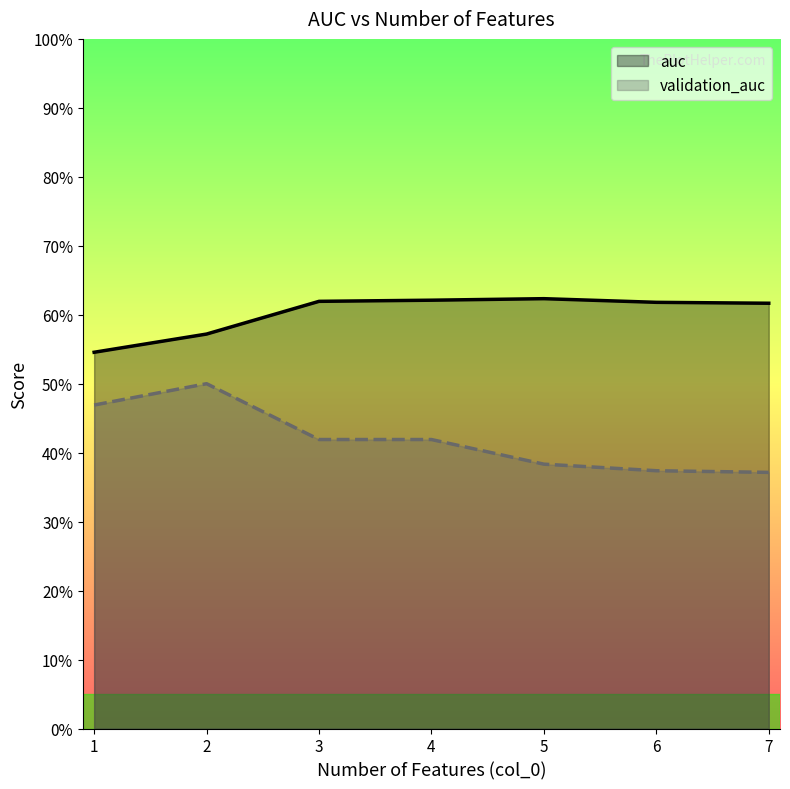

What are all the series names shown in the legend?

auc, validation_auc